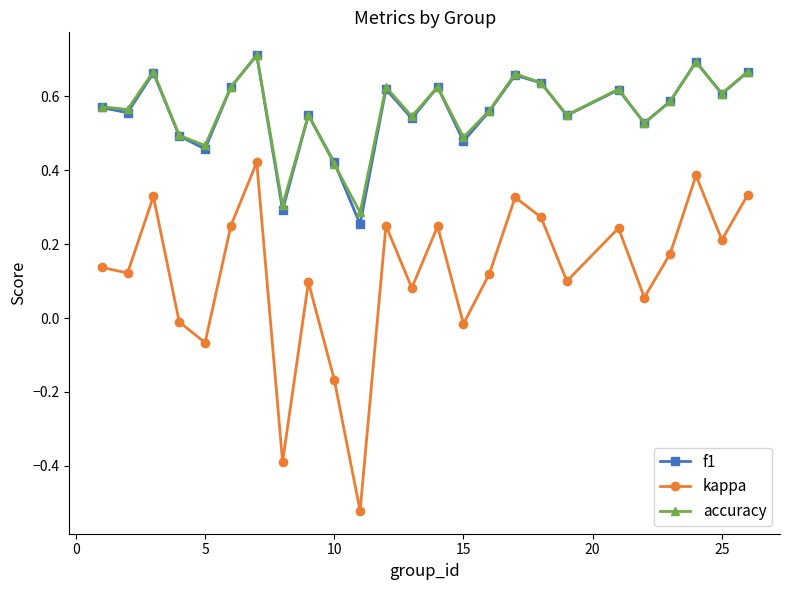

True or false: f1 and kappa intersect in this chart.

False